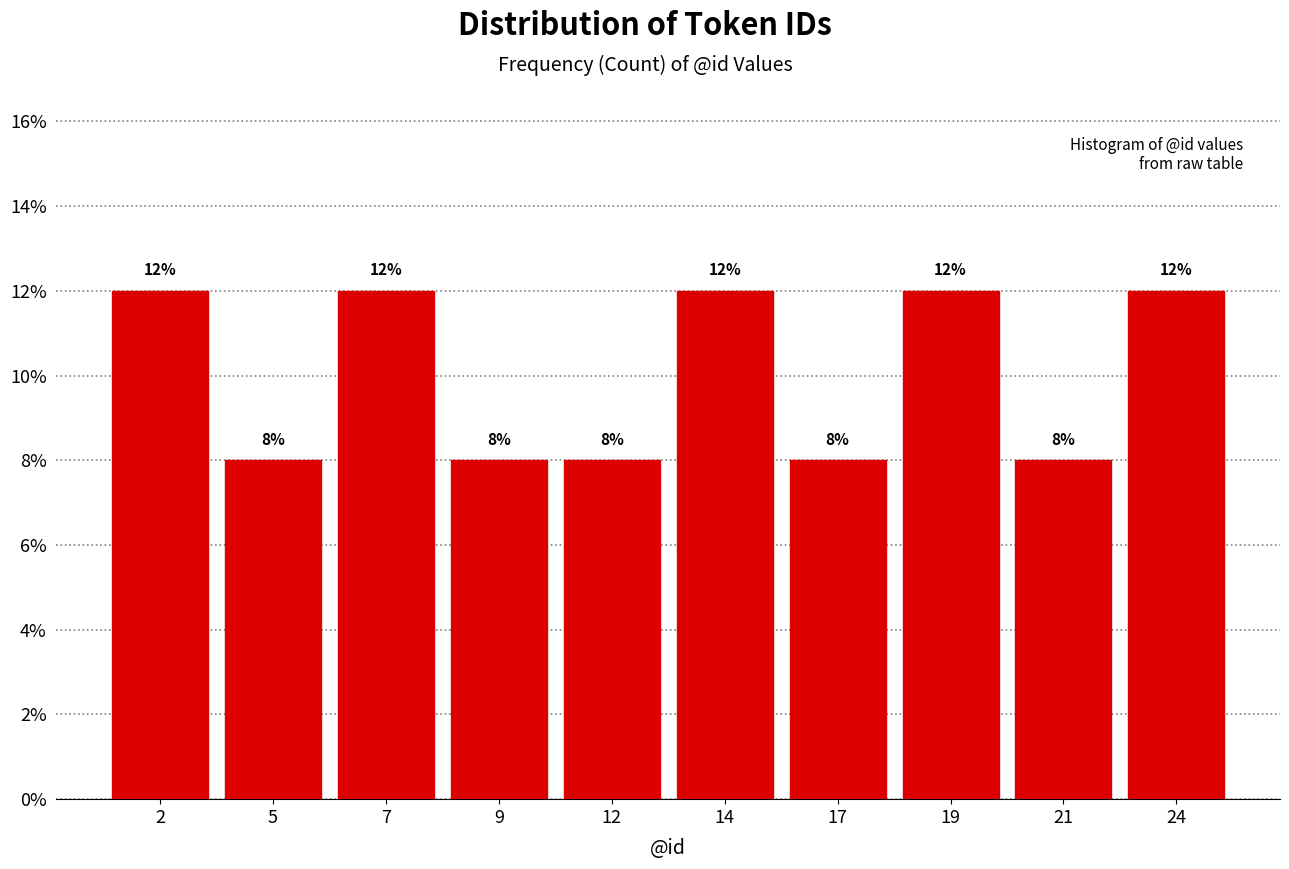

Reading left to right, transcribe all the data shown in this chart.

2=12	5=8	7=12	9=8	12=8	14=12	17=8	19=12	21=8	24=12